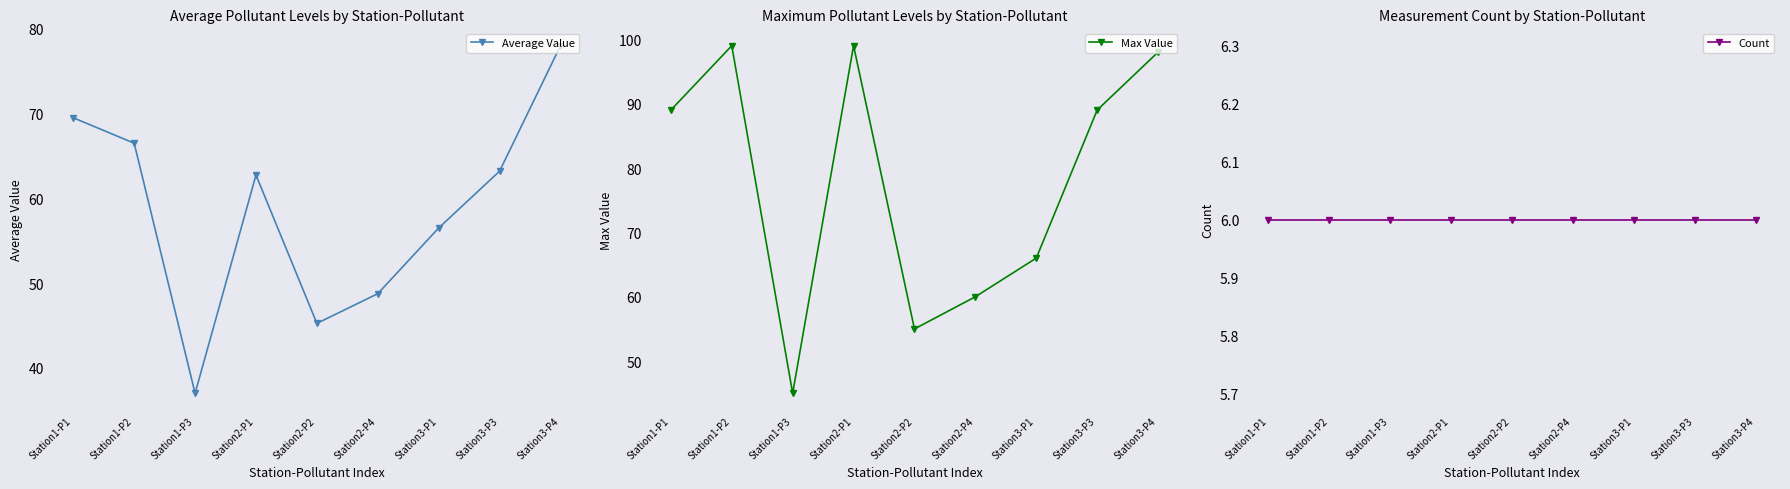

Which series has the largest total across all categories?

Max Value